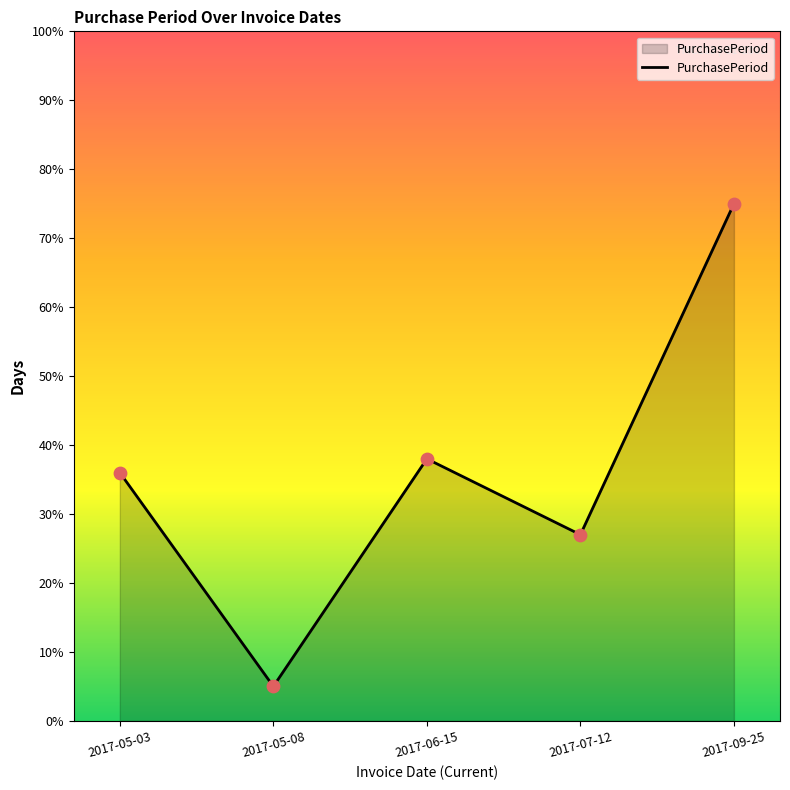

What is the ratio of the value at 2017-07-12 to the value at 2017-05-08?

5.4